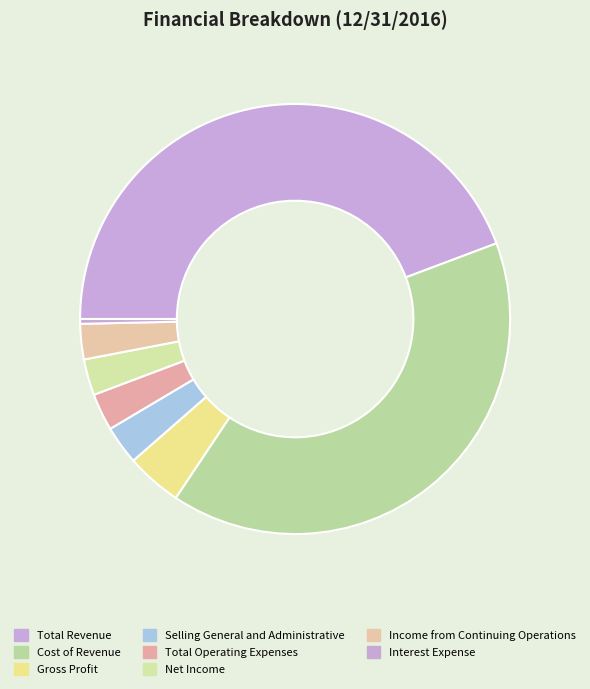

What percentage is the Net Income slice, to the nearest percent?

3%